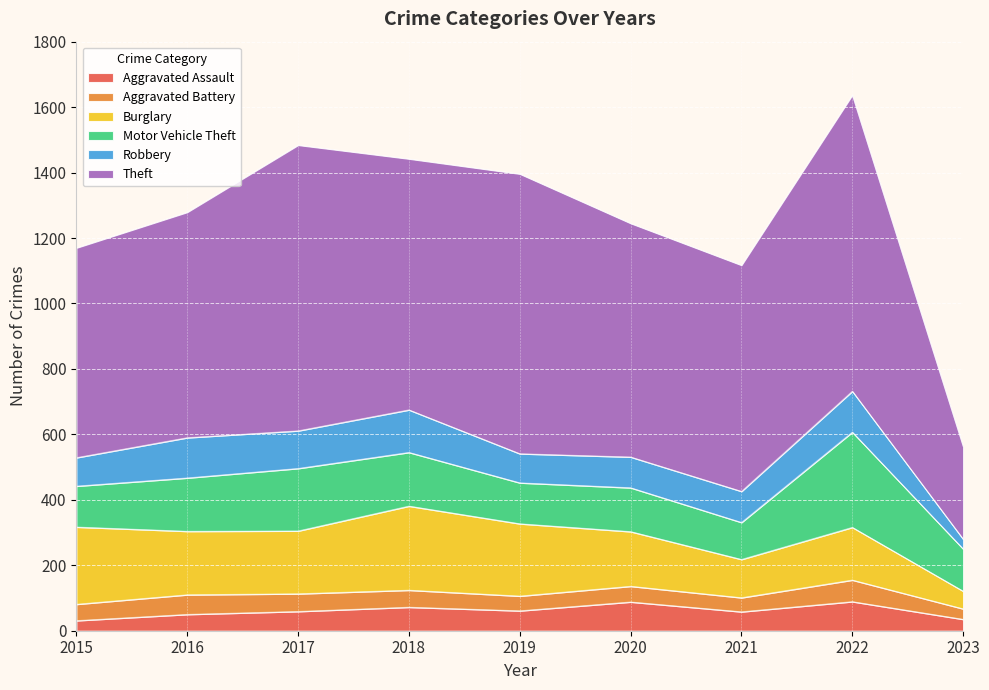

What is the sum of the Burglary values at 2021 and 2019?

338